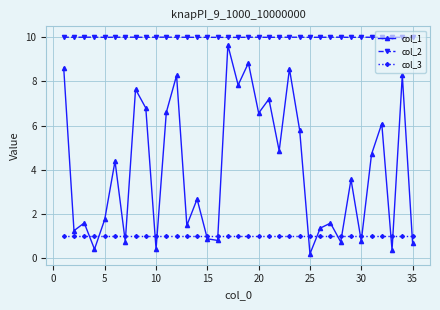

What is the value of the col_3 point at the 10th from the left?

1.0